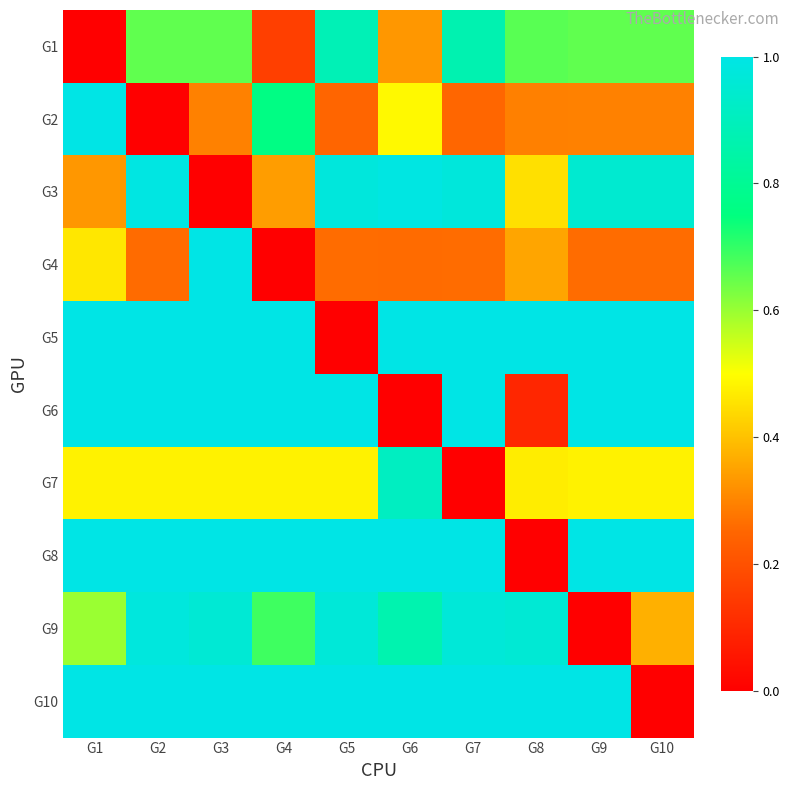

At which category is the sum across all series the highest?

G3